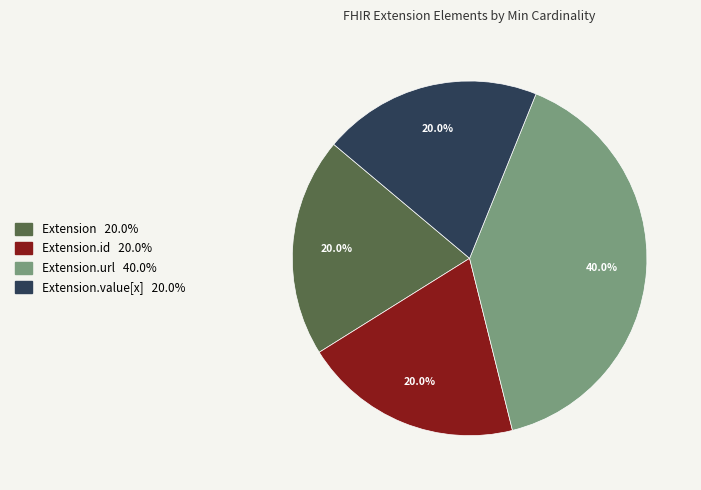

Does any single category account for the majority?

No